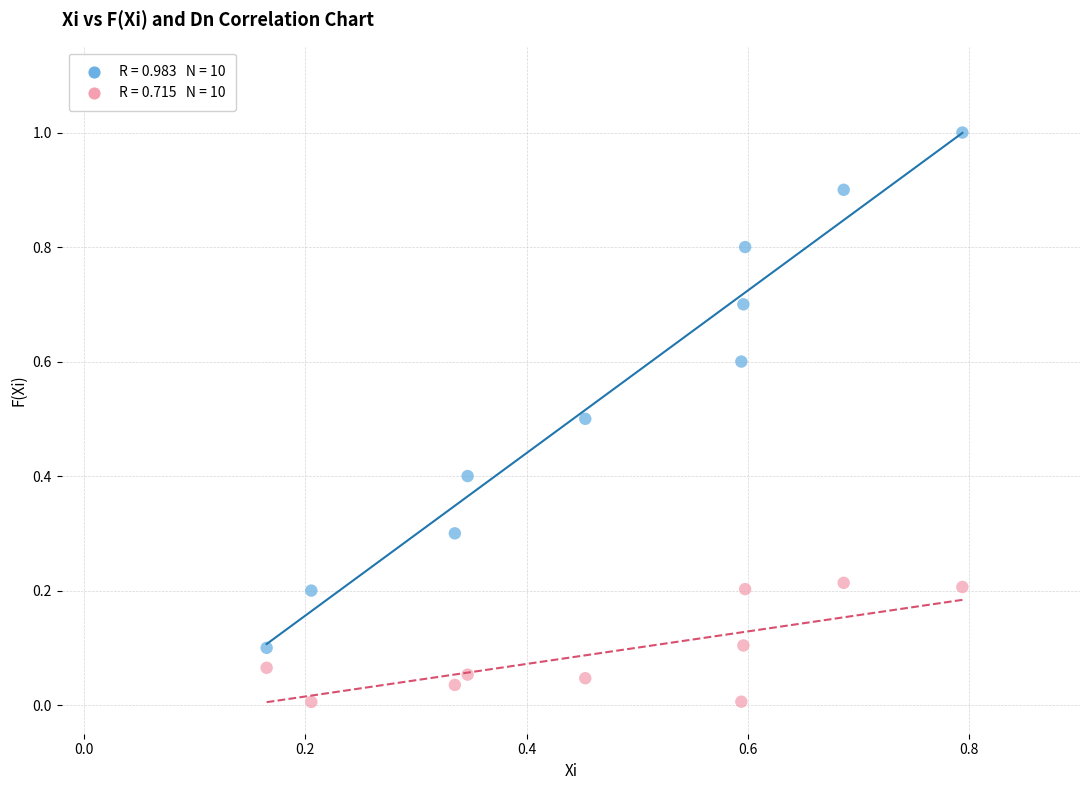

Across all data points, what is the range of X values (max minus min)?

0.6